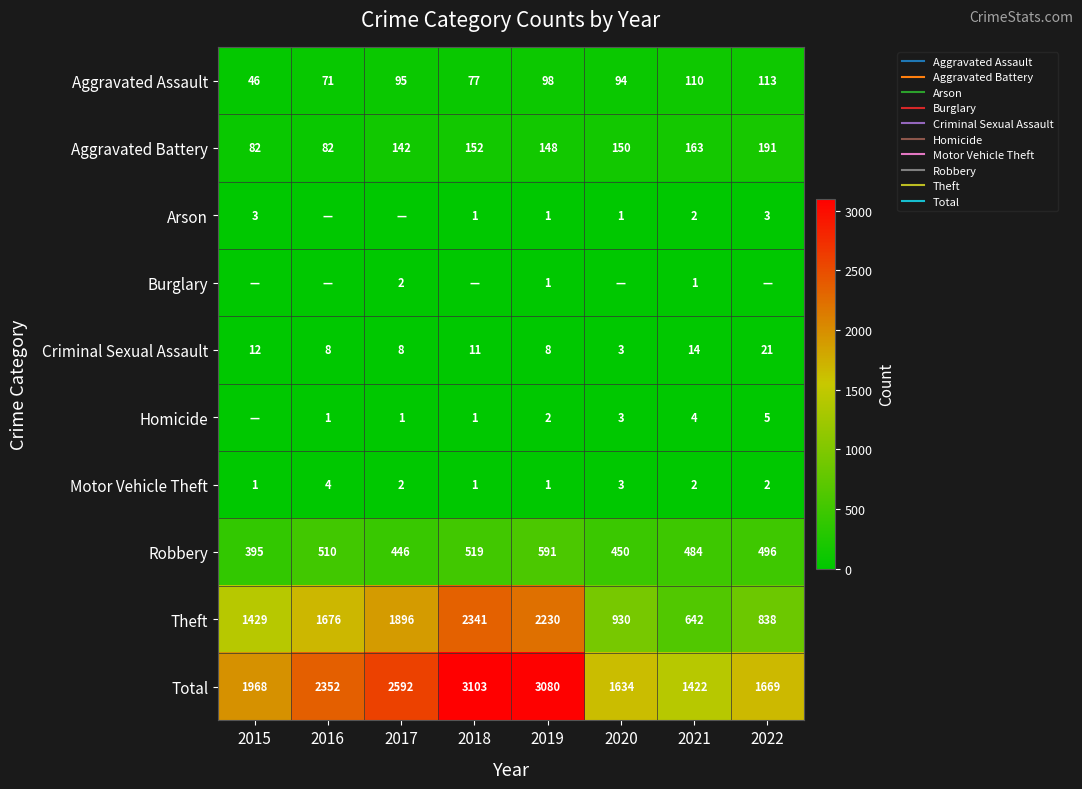

Which has a higher value, 2018 or 2022?

2022